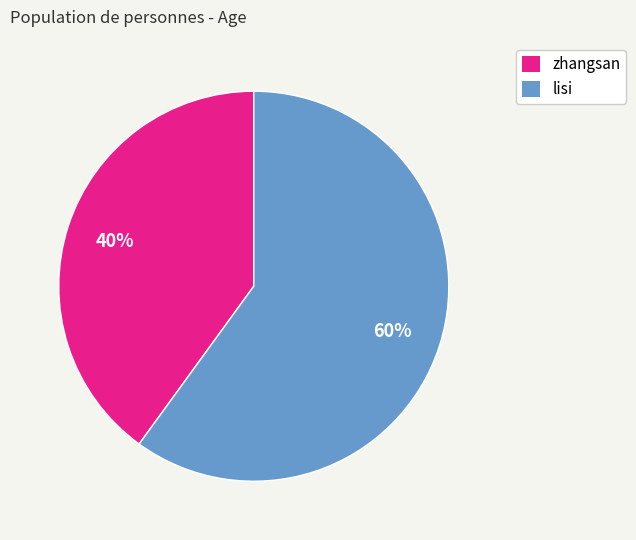

To the nearest percent, what is the difference between the largest and smallest slice percentages?

20%